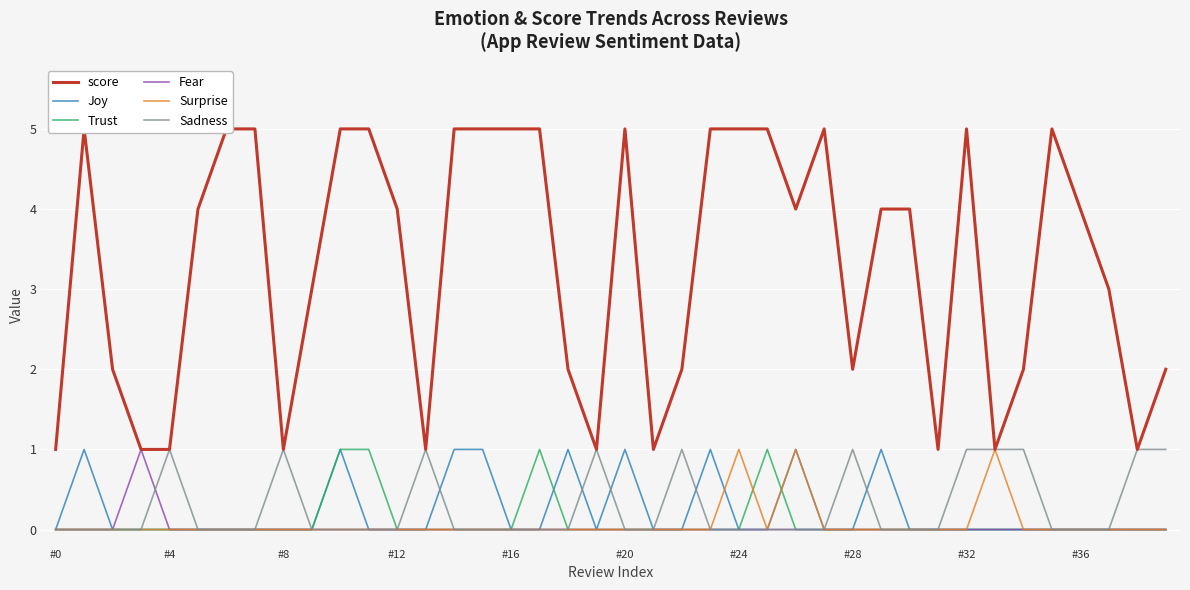

How many interior local valleys does the Surprise series have?

1